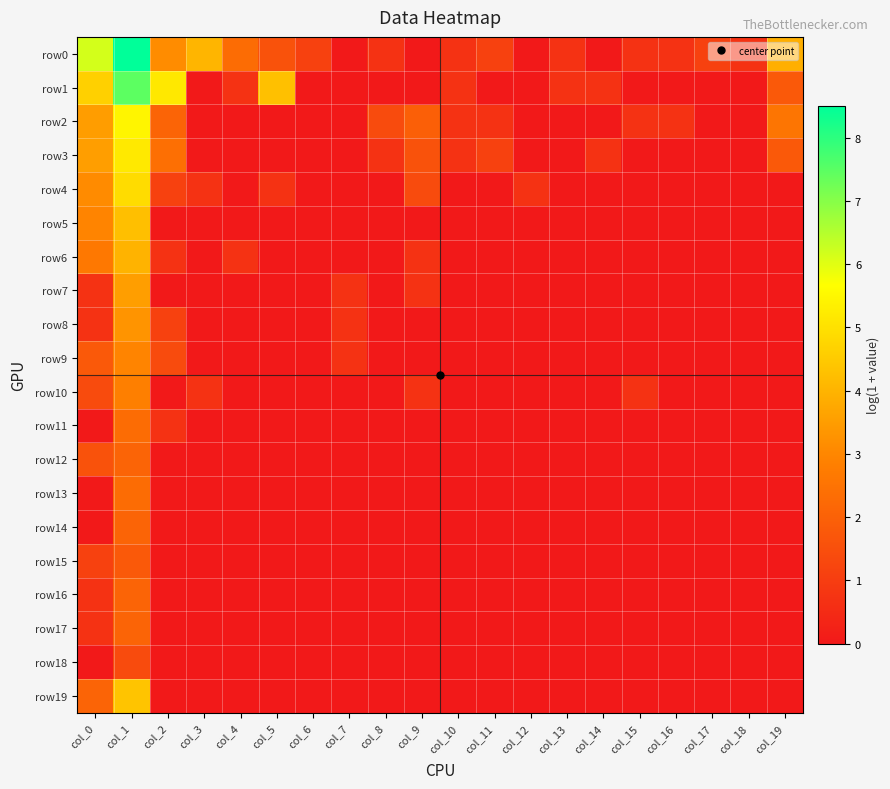

At which category is the sum across all series the highest?

col_1